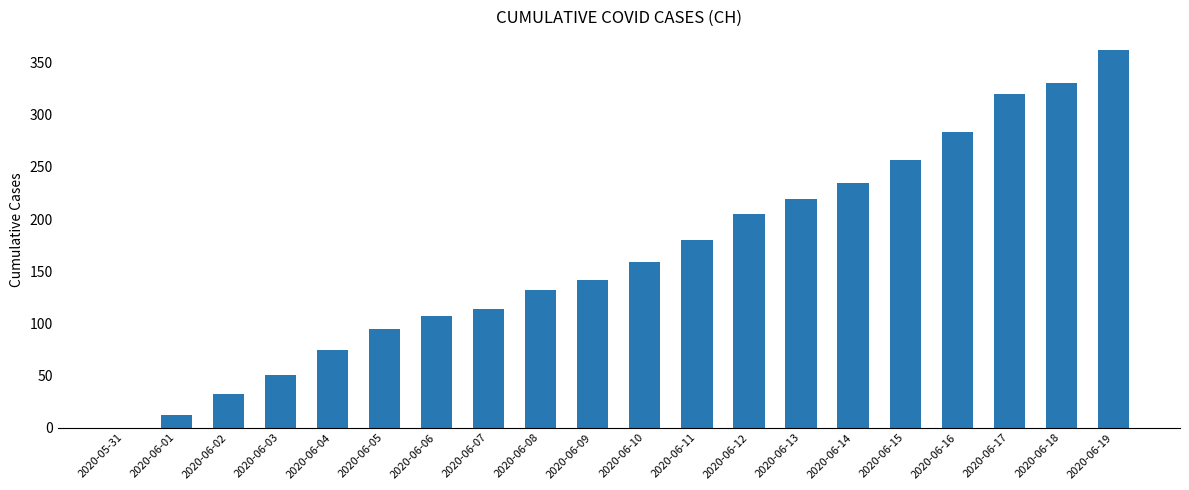

What is the greatest value displayed?

362